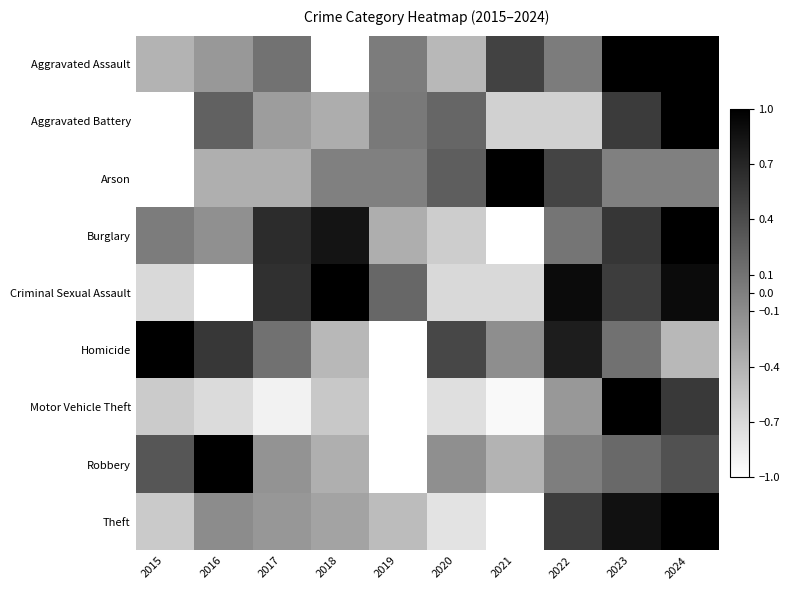

Rank the series by their maximum value, from lowest to highest.

Criminal Sexual Assault, Burglary, Theft, Robbery, Aggravated Battery, Aggravated Assault, Motor Vehicle Theft, Arson, Homicide